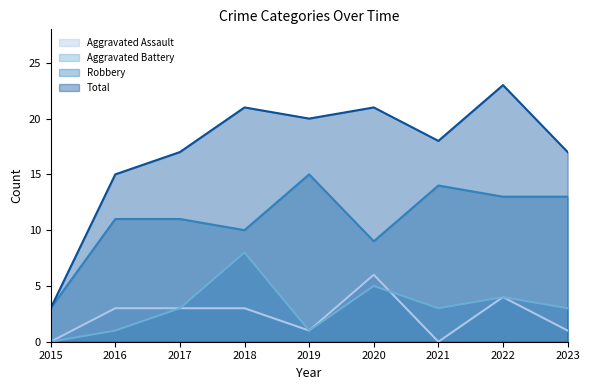

True or false: Aggravated Assault has more than 2 interior local peaks.

False